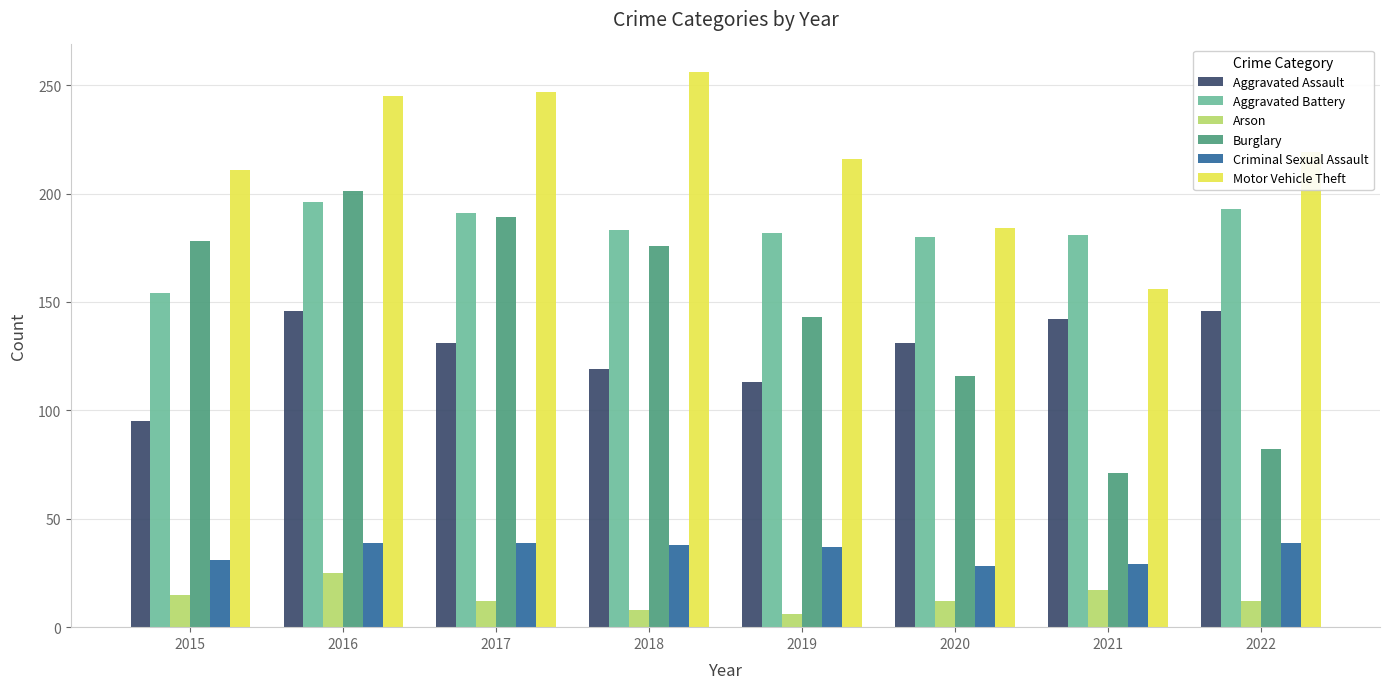

What is the difference between the Criminal Sexual Assault values at 2017 and 2018?

1